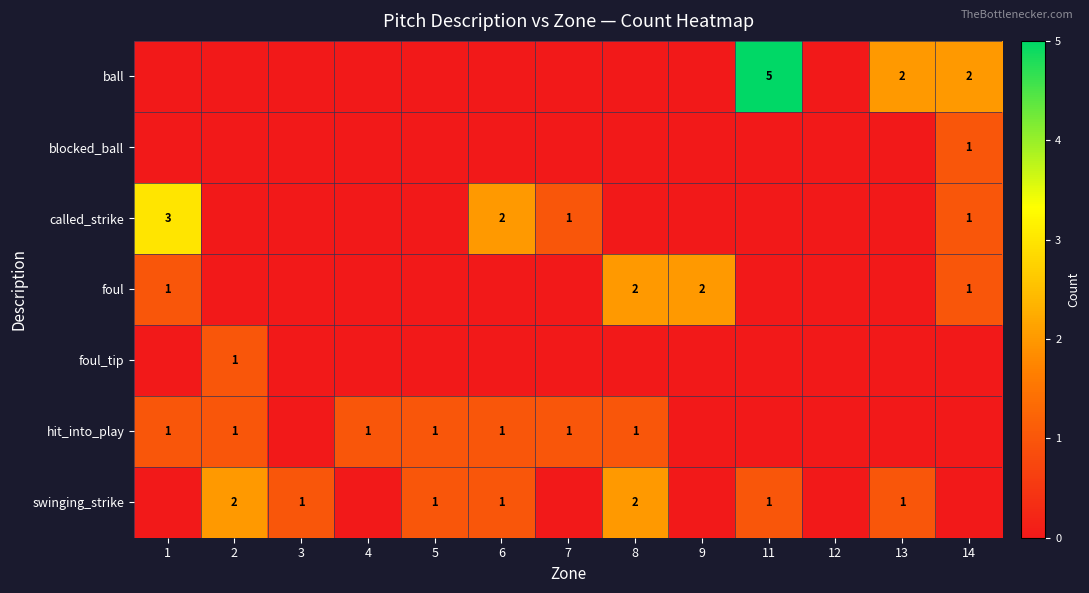

The value of hit_into_play at 7 is 2. True or false?

False